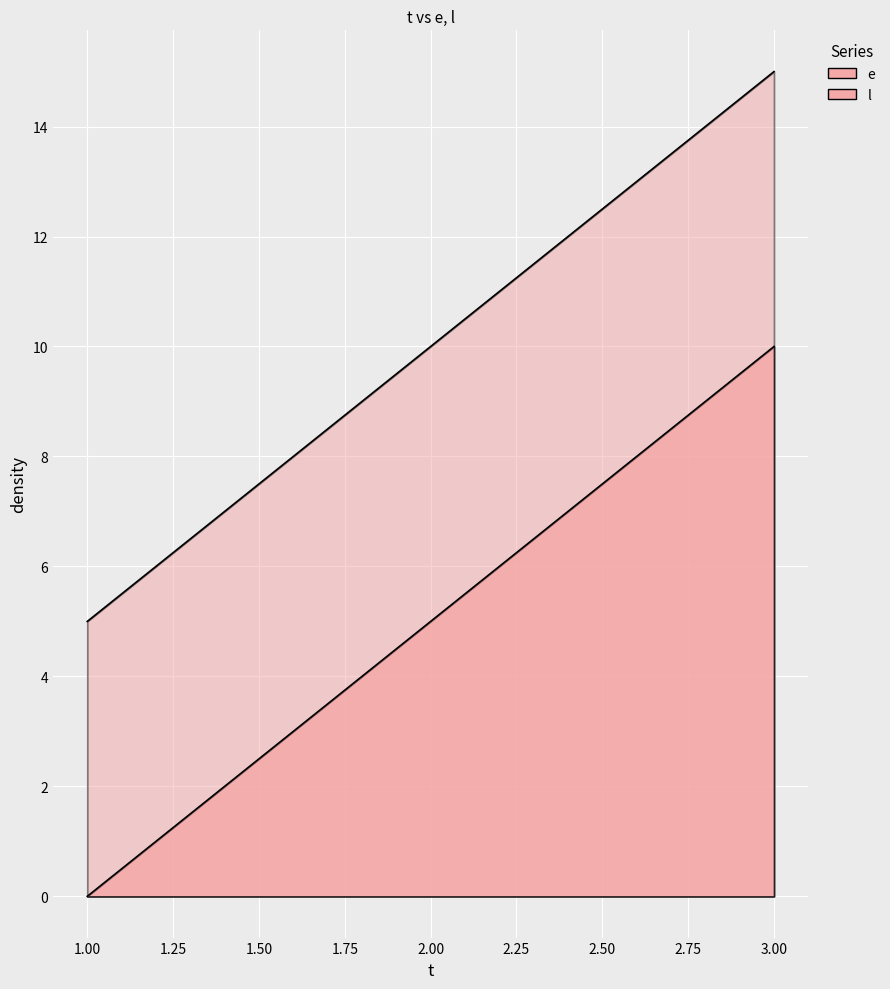

Which series has the largest total across all categories?

l